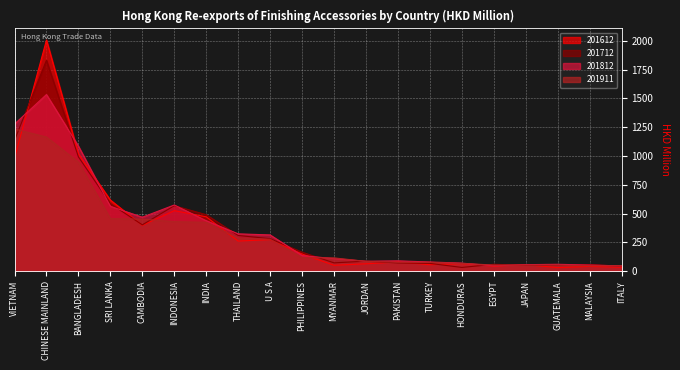

What is the difference between the highest and lowest values at JAPAN?

5.4